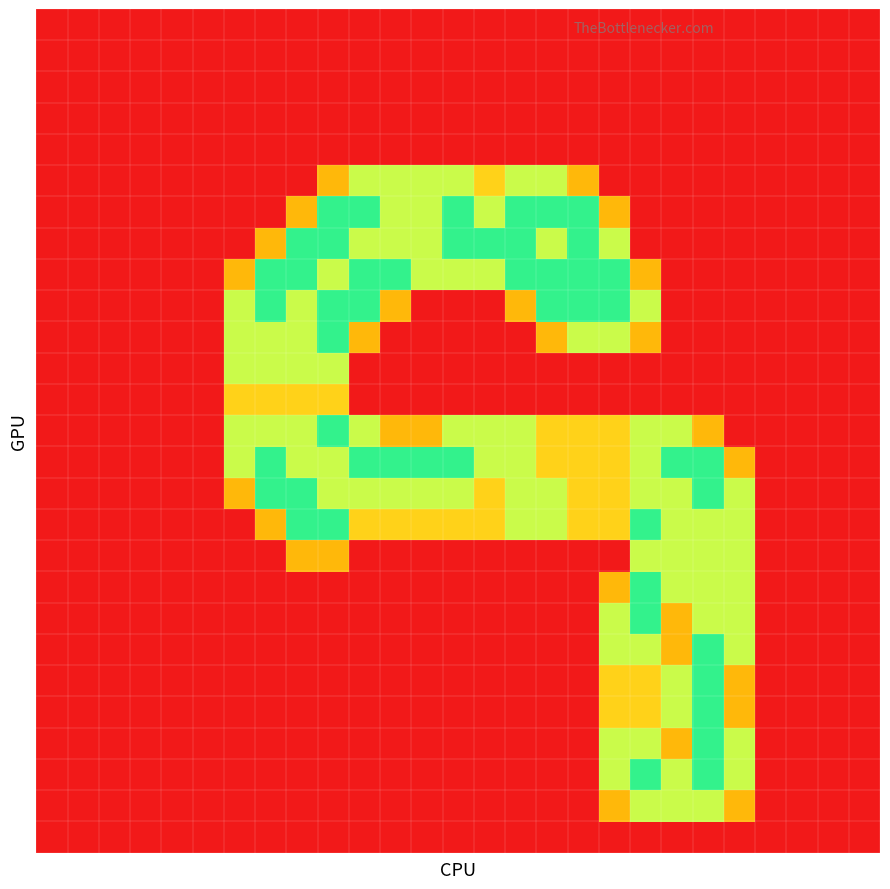

At which category is the sum across all series the highest?

19